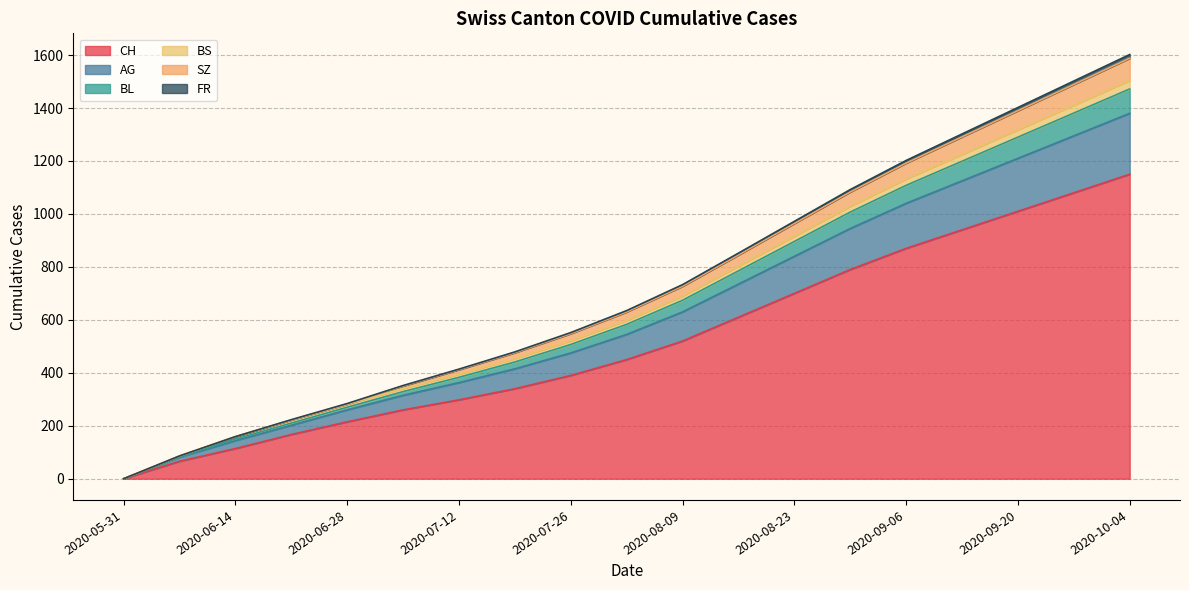

What is the maximum value for CH?

1150